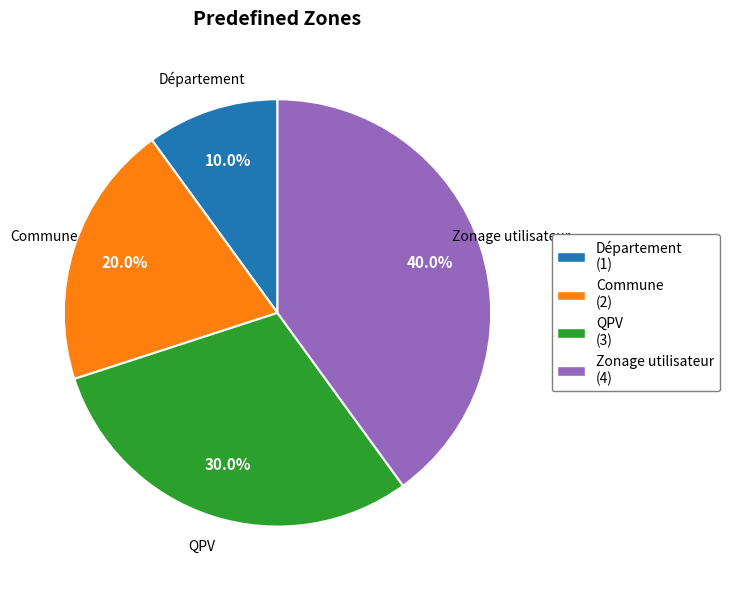

To the nearest percent, what portion does Commune represent?

20%